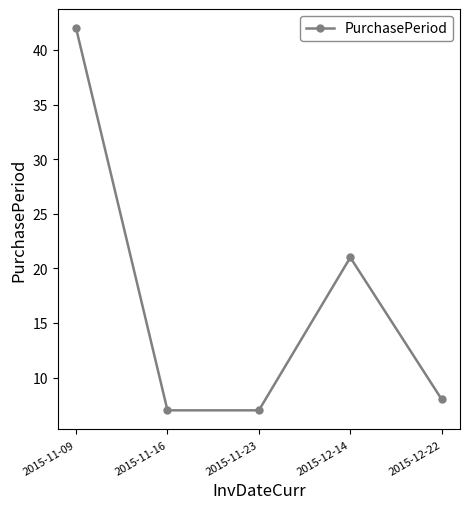

Count the number of categories in the chart.

5